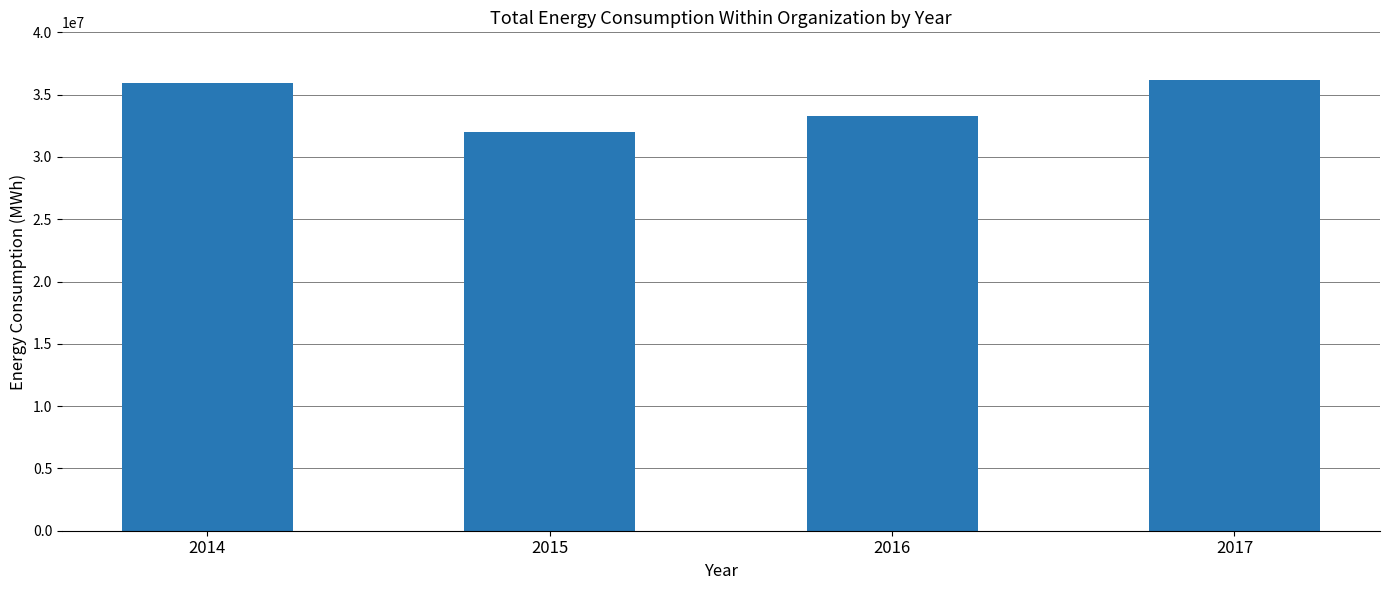

Does the chart contain any negative values?

No